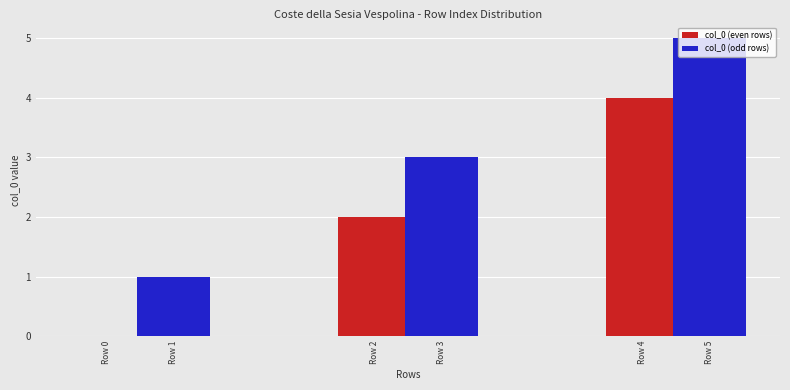

The value of col_0 (odd rows) at Row 4 is 1. True or false?

False